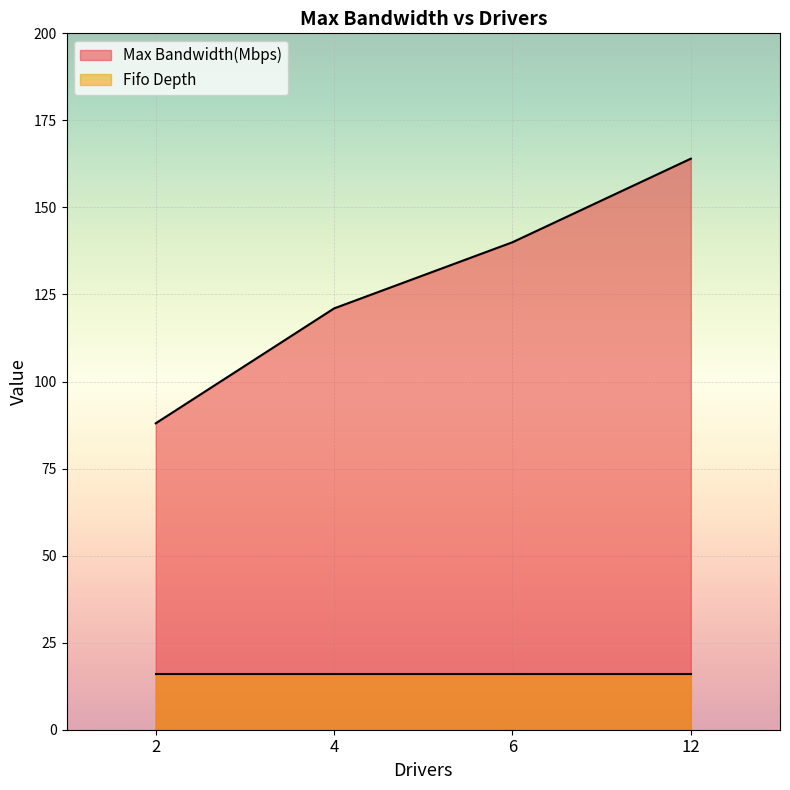

Where is the data nearest to the value 126?

4